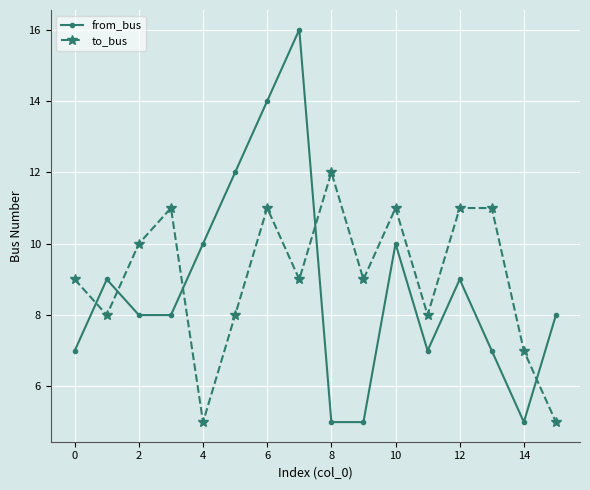

Does the chart display data point markers on the line(s)?

Yes